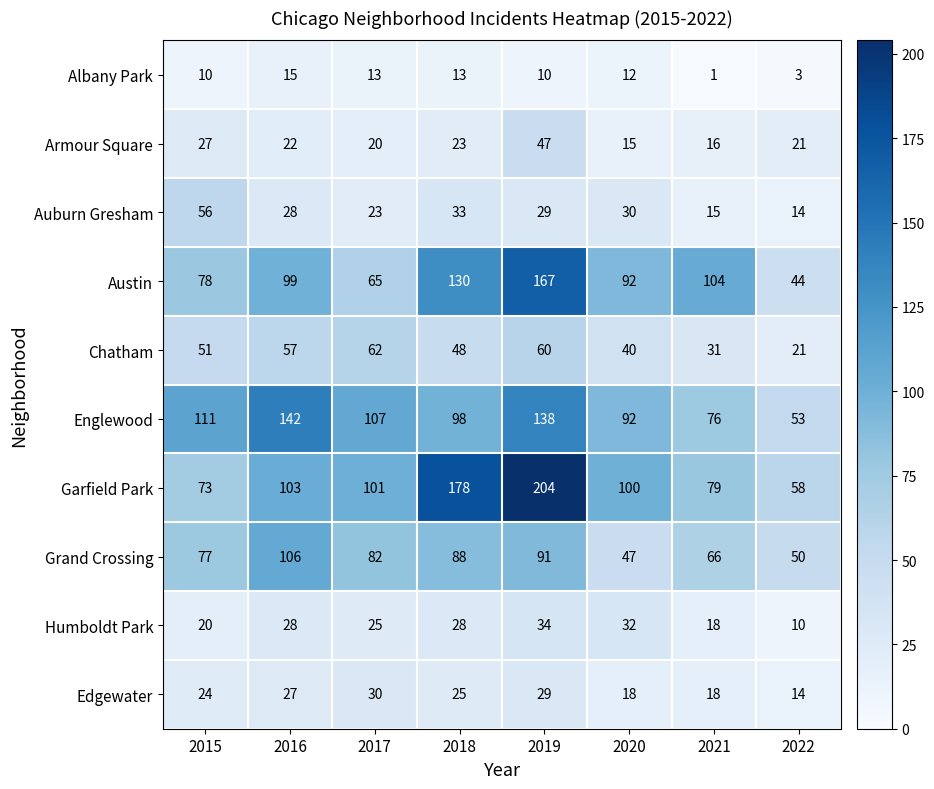

Where is Edgewater nearest to the value 22?

2015